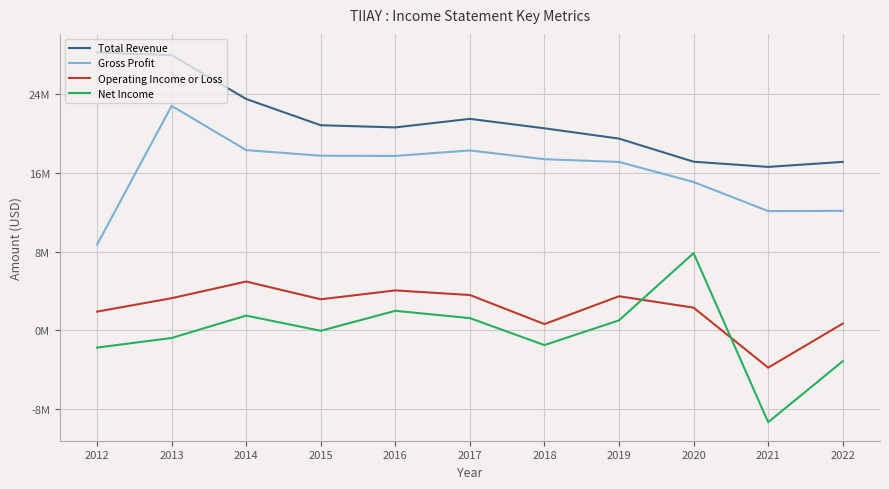

Is this an area chart (filled region under the line)?

No